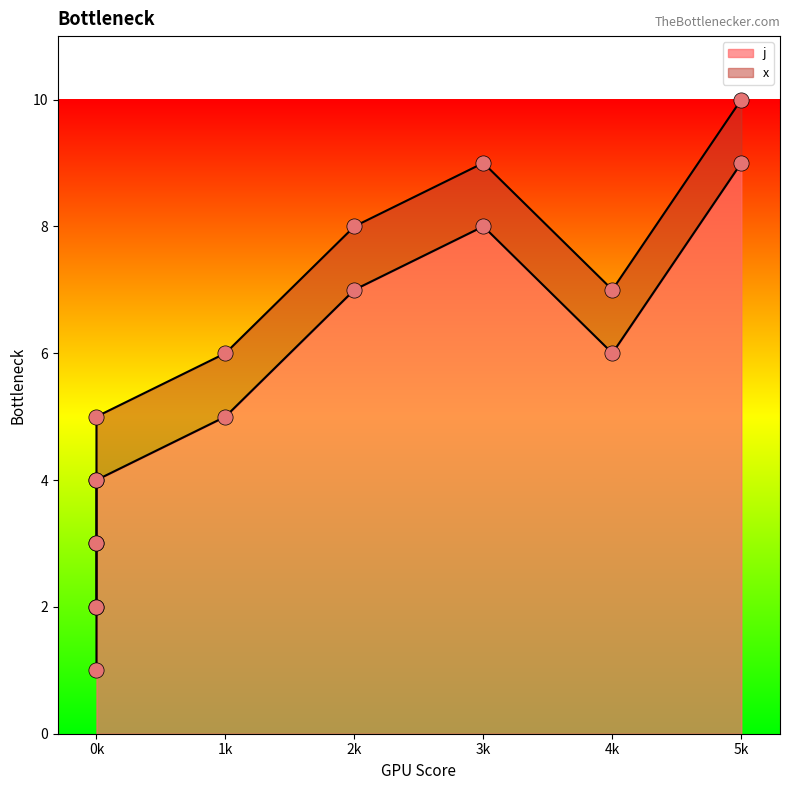

Which has a higher value, 0k or 5k?

5k